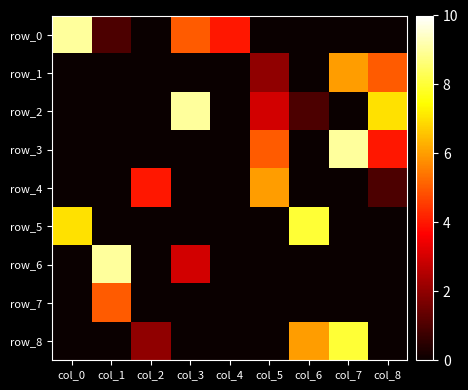

Where is row_0 nearest to the value 4?

col_4